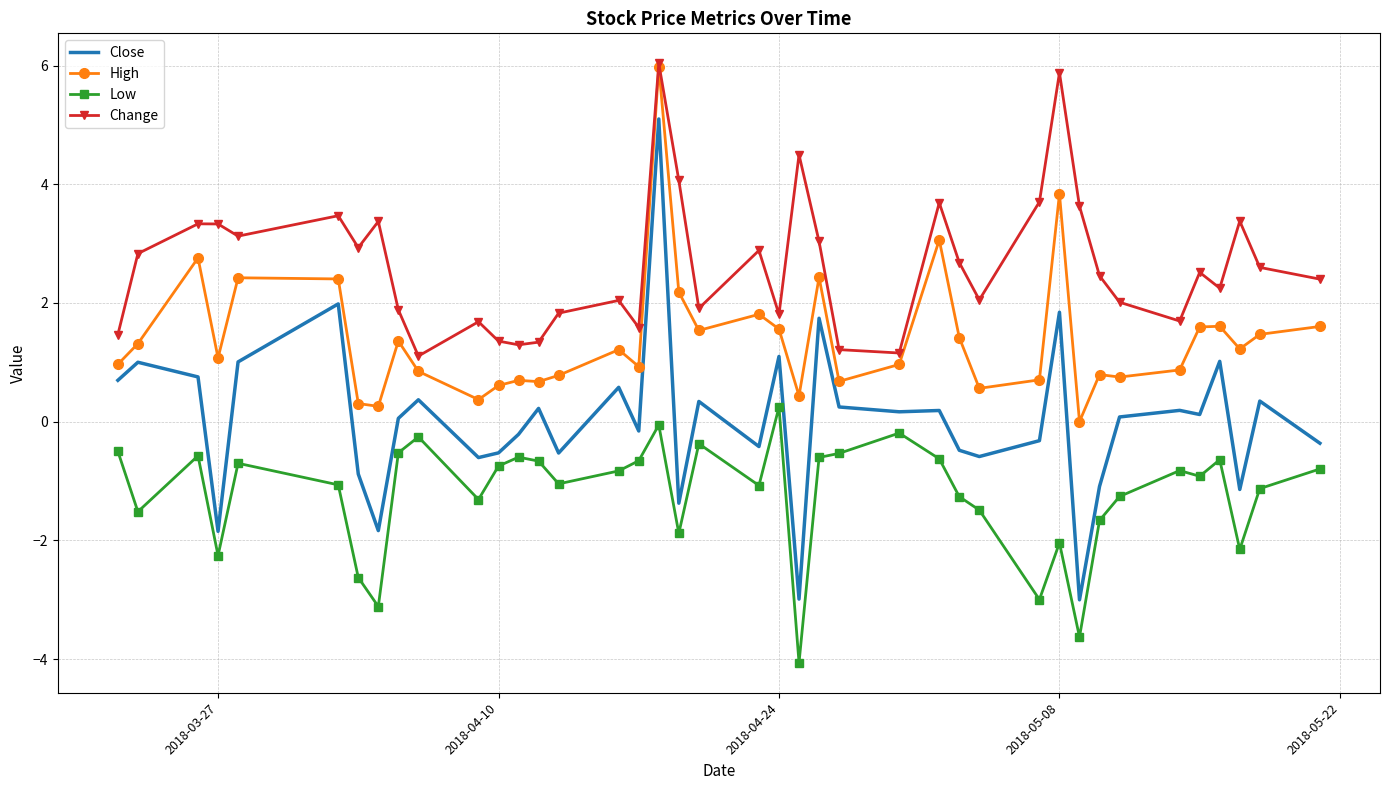

What is the greatest value displayed?

6.0